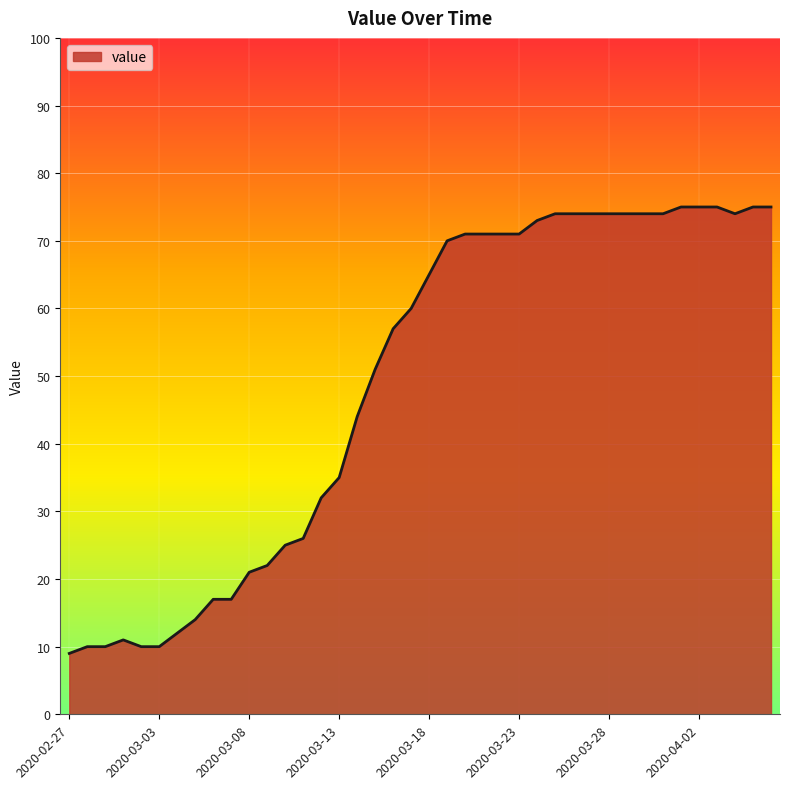

What is the difference between the maximum and minimum values?

66